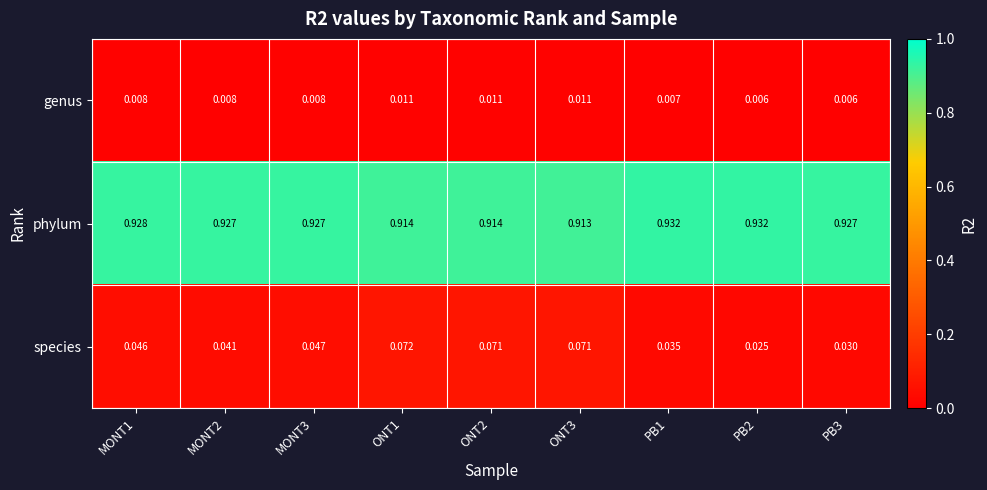

Which series has the widest spread of values?

species